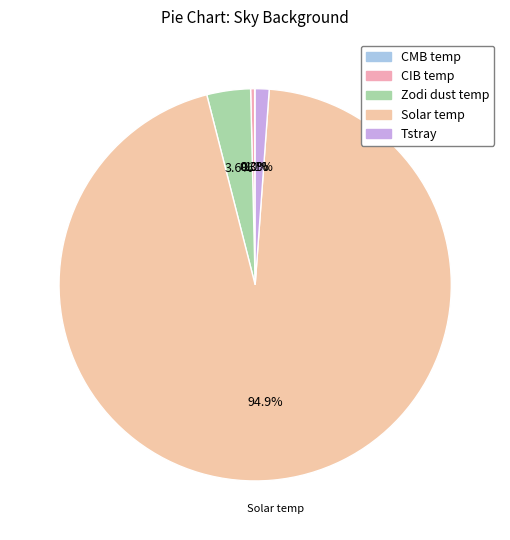

Is it true that Solar temp is 95% of the pie?

True